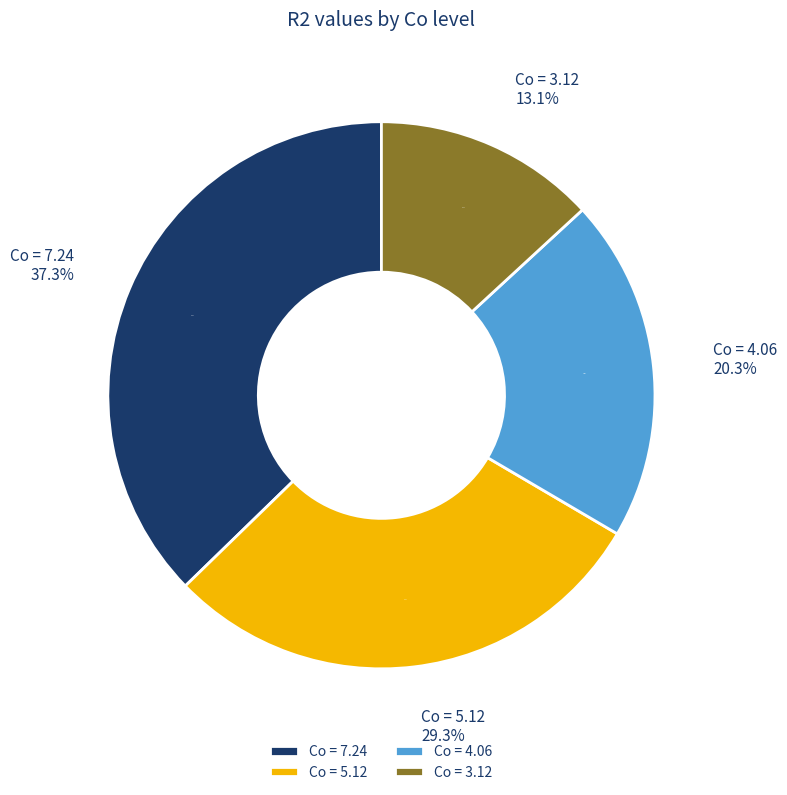

Does 1.64 account for over 50% of the chart?

No